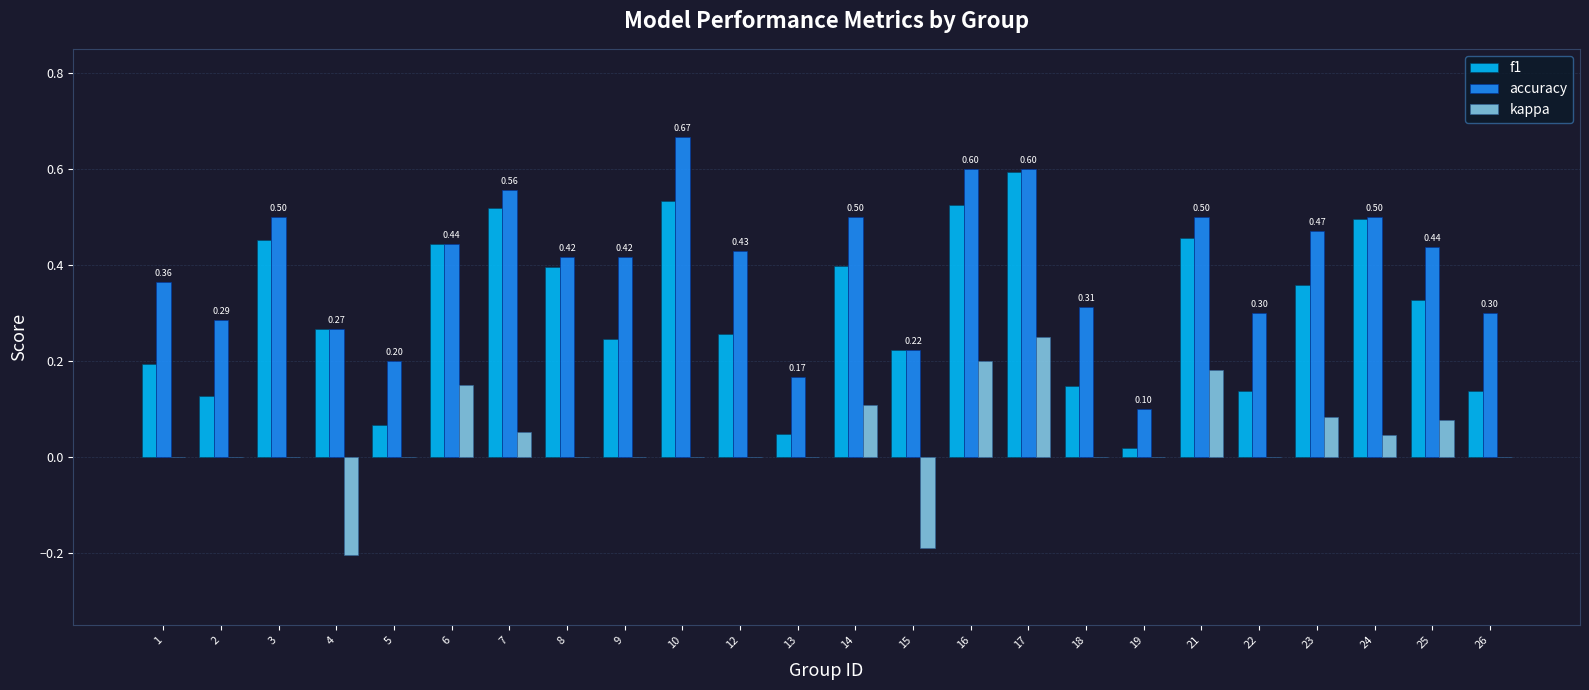

Between 2 and 21, which series saw the biggest shift?

f1